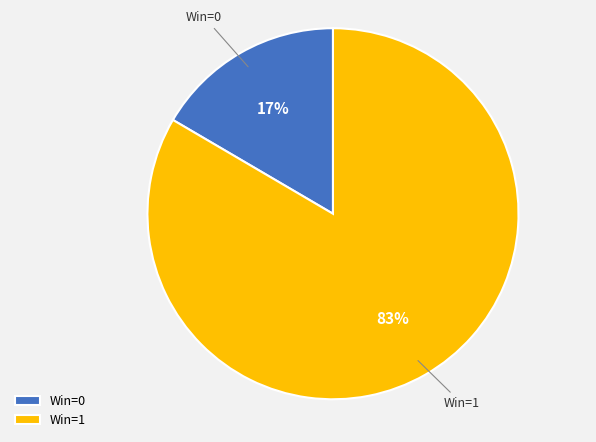

Which category has the biggest portion of the pie?

Win=1